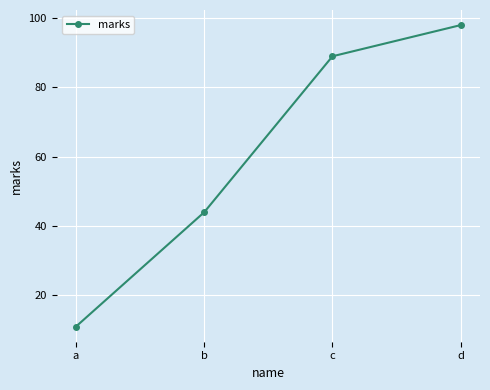

How many series are shown in this chart?

1